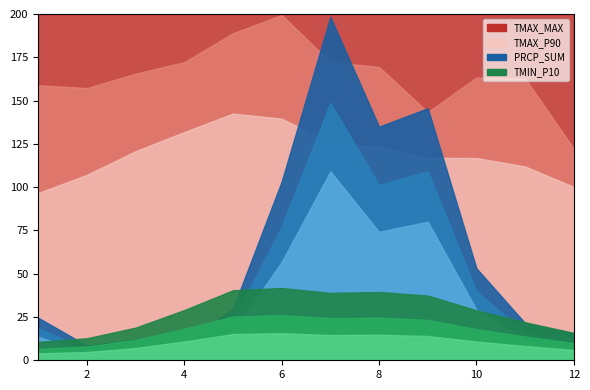

What are all the series names shown in the legend?

TMIN_P10, TMAX_P90, PRCP_SUM, TMAX_MAX